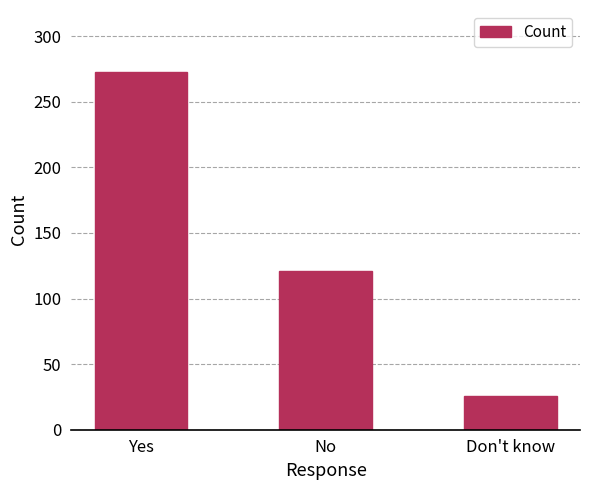

True or false: the data shows 428 at Yes.

False